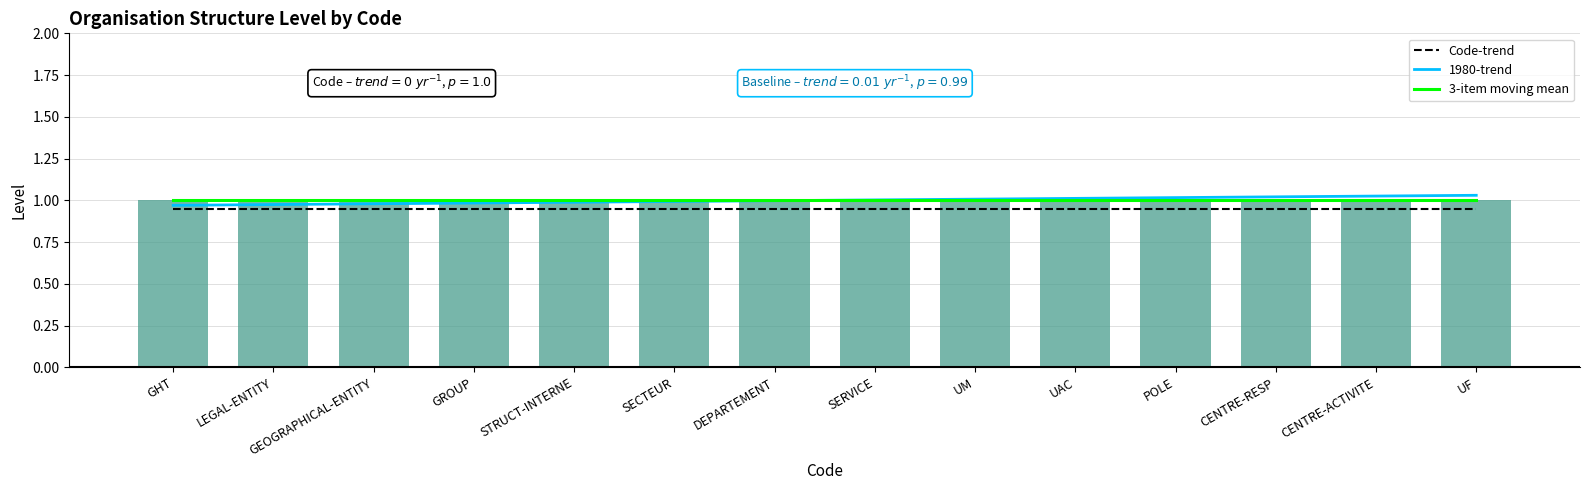

Which series changed the most between GHT and LEGAL-ENTITY?

1980-trend